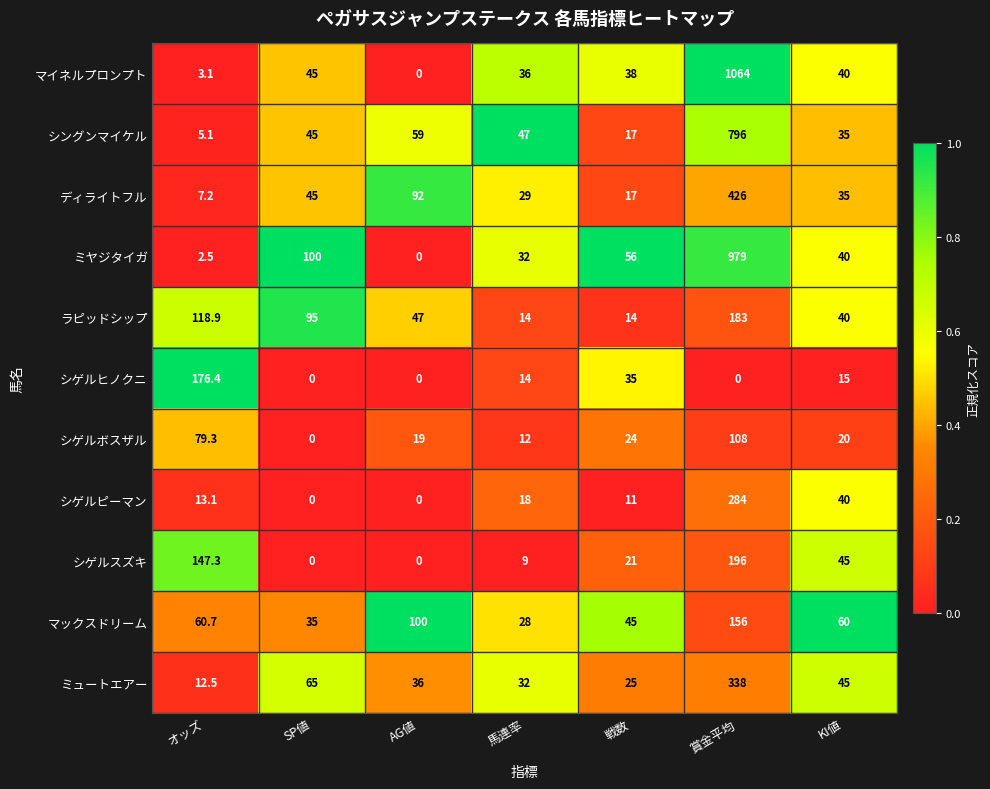

What is the difference between the second highest and minimum values in the シゲルピーマン series?

40.0